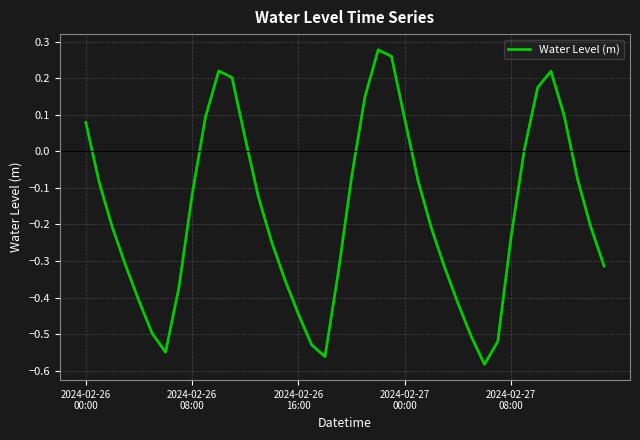

Does the chart have visible grid lines?

Yes